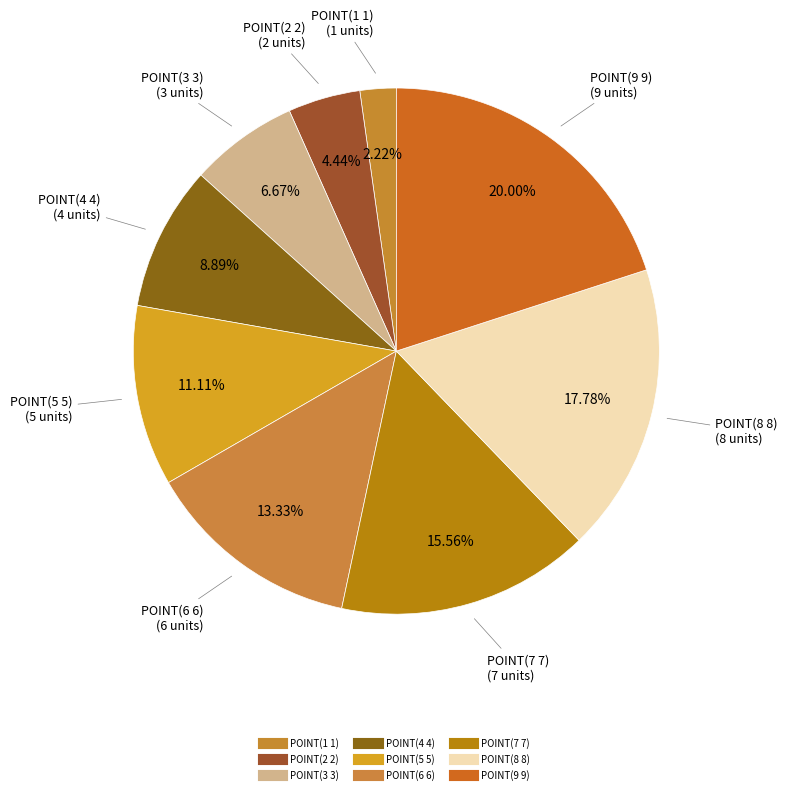

What is the largest slice in the pie chart?

POINT(9 9)